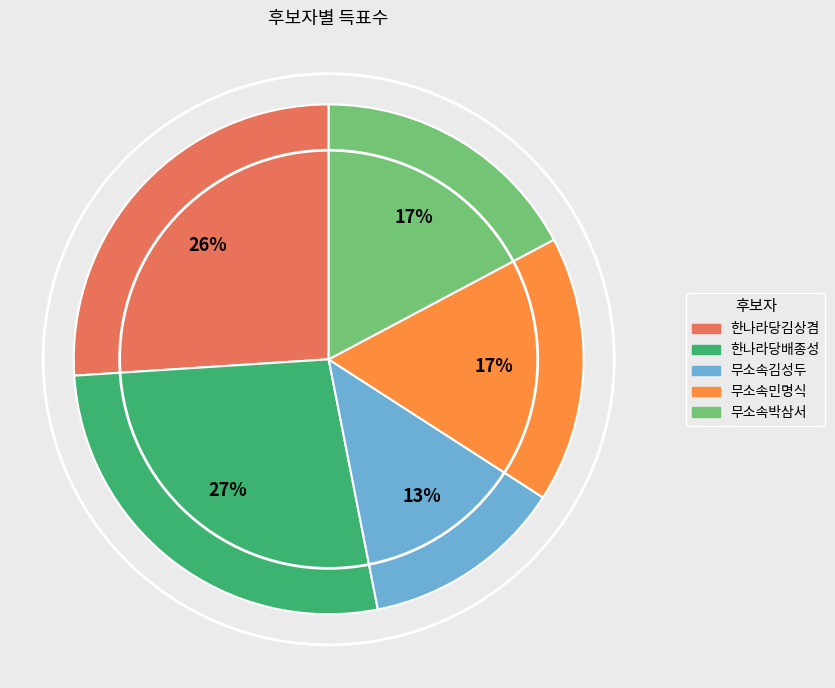

To the nearest percent, what portion does 한나라당김상겸 represent?

26%